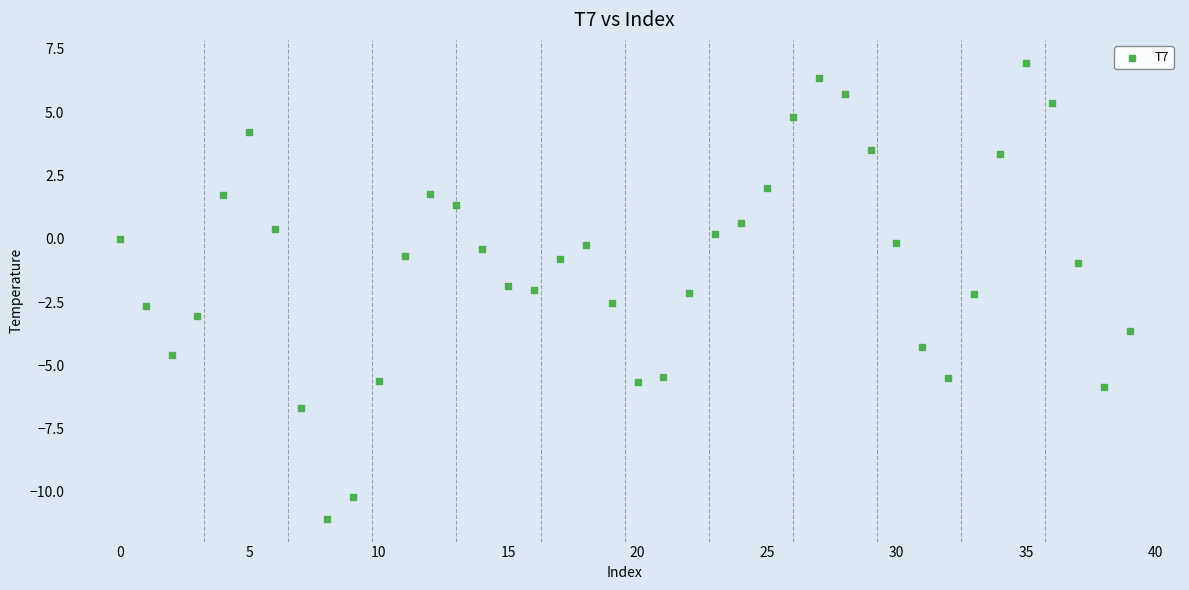

What is the range of Y values (max minus min)?

18.0